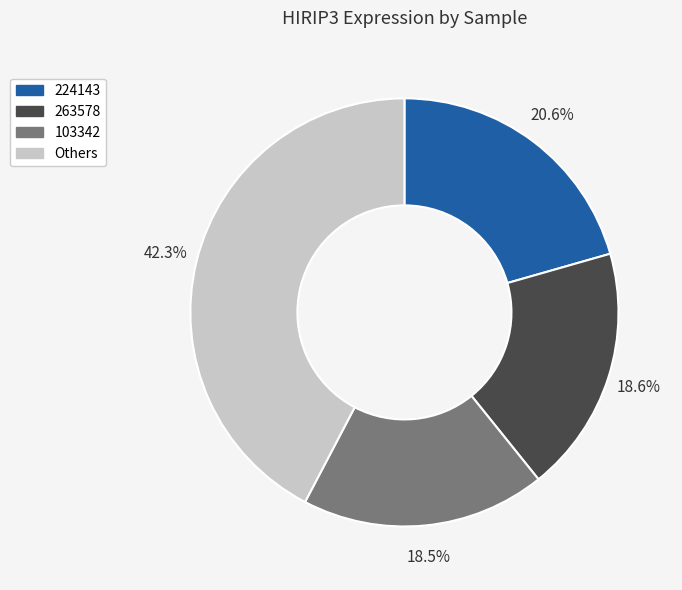

What is the ratio of the value at Others to the value at 263578?

2.3